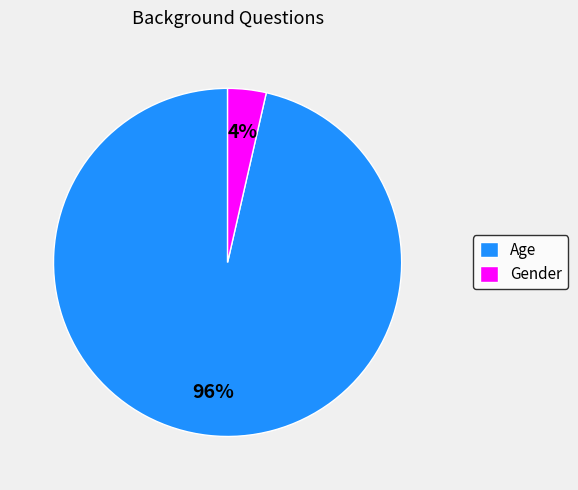

What is the majority slice?

Age